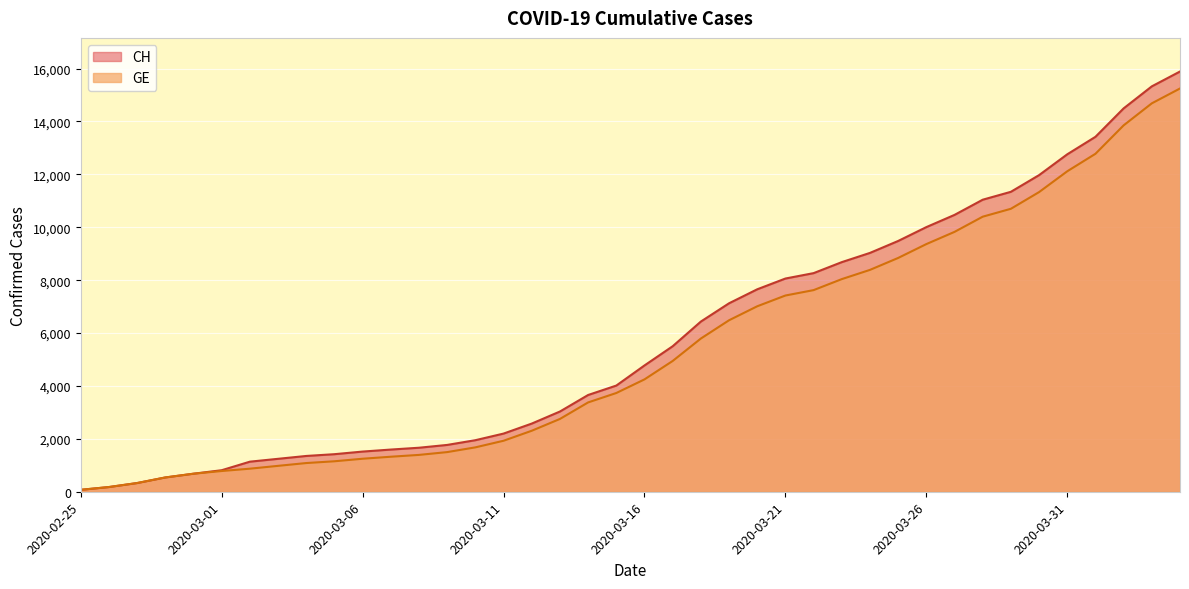

What is the sum of the GE values at 2020-03-06 and 2020-03-22?

8871